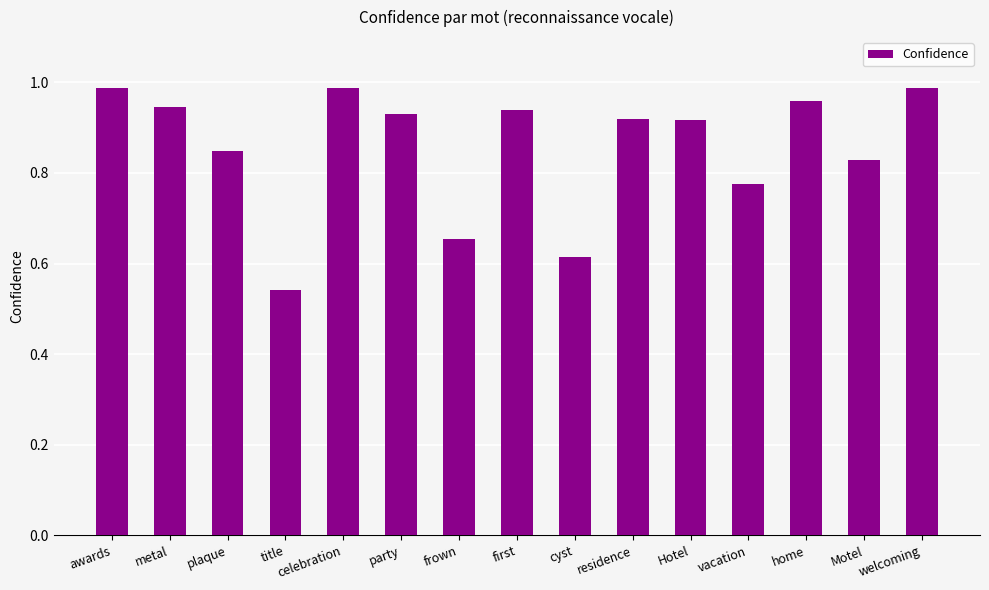

Is it true that the value at plaque is 0.5?

False